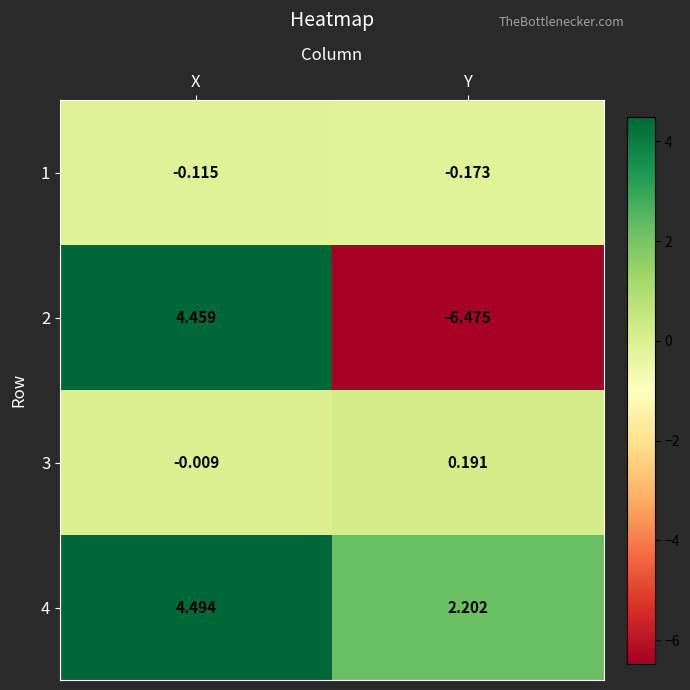

At which label is 1 closest to 0?

X